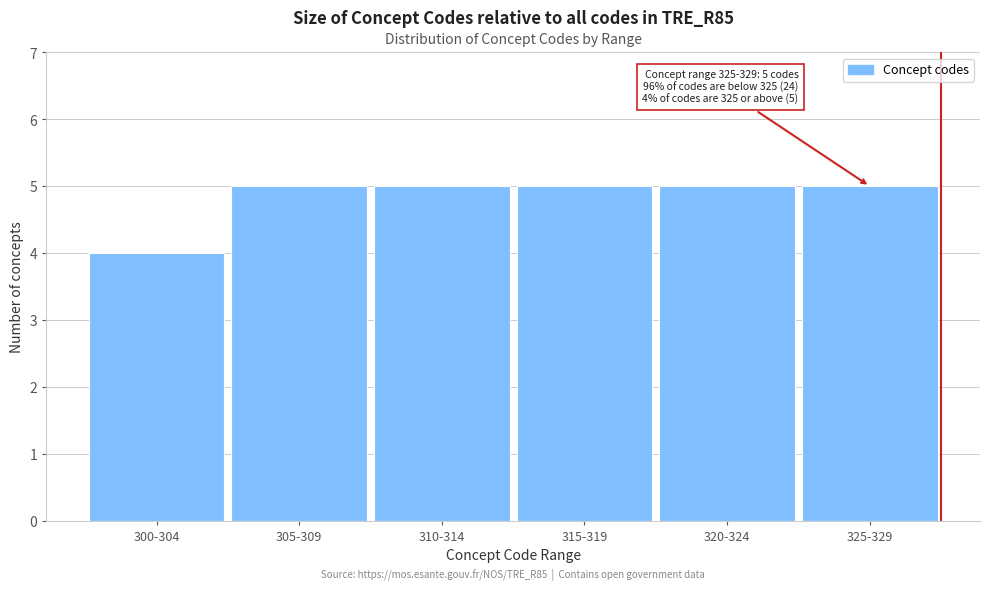

Reading right to left, what are all the values shown in this chart?

325-329=5	320-324=5	315-319=5	310-314=5	305-309=5	300-304=4